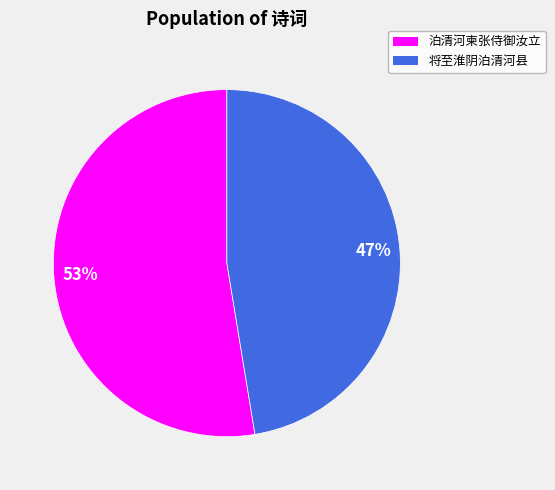

Is there any slice that represents more than half of the pie?

Yes